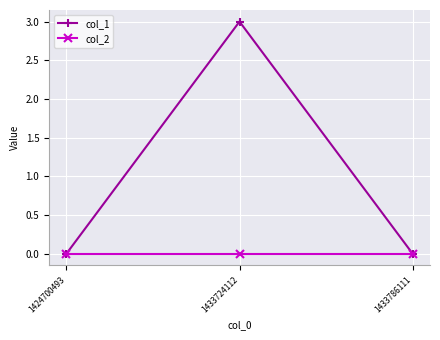

How many categories are shown in the chart?

3